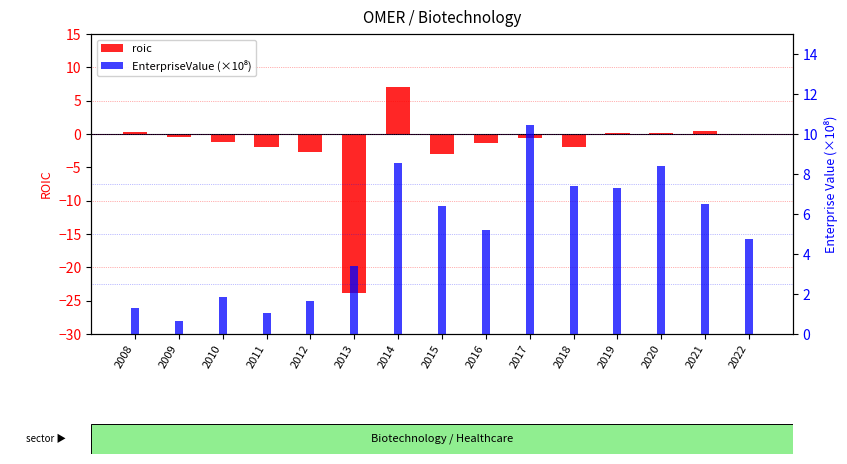

Reading right to left, extract all data points from this chart.

roic: 2022=0.1	2021=0.4	2020=0.1	2019=0.1	2018=-2.0	2017=-0.5	2016=-1.3	2015=-3.0	2014=7.0	2013=-23.9	2012=-2.7	2011=-2.0	2010=-1.2	2009=-0.5	2008=0.3
EnterpriseValue (×10⁸): 2022=4.7	2021=6.5	2020=8.4	2019=7.3	2018=7.4	2017=10.5	2016=5.2	2015=6.4	2014=8.6	2013=3.4	2012=1.6	2011=1.0	2010=1.8	2009=0.6	2008=1.3